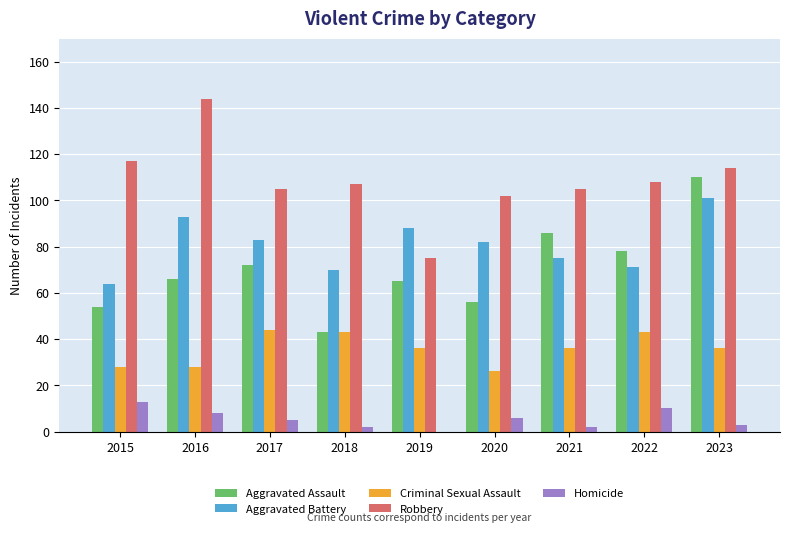

True or false: Robbery has a value of 111 at 2019.

False